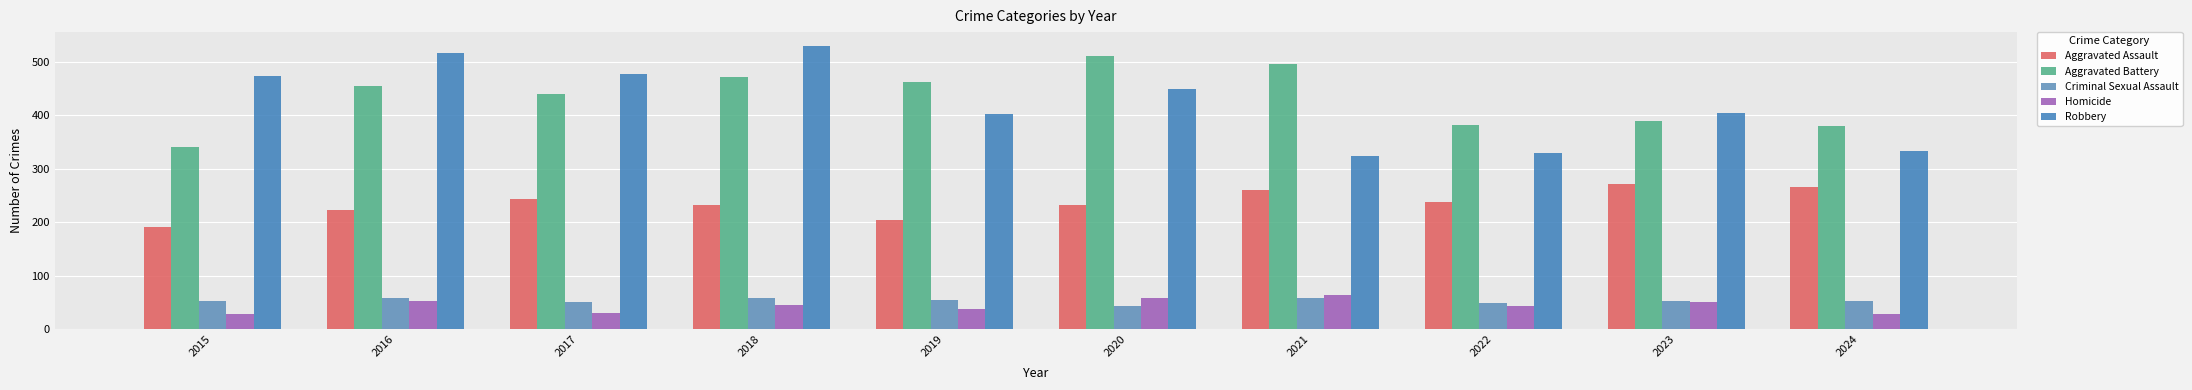

What is the difference between the maximum and minimum values in the Aggravated Assault series?

80